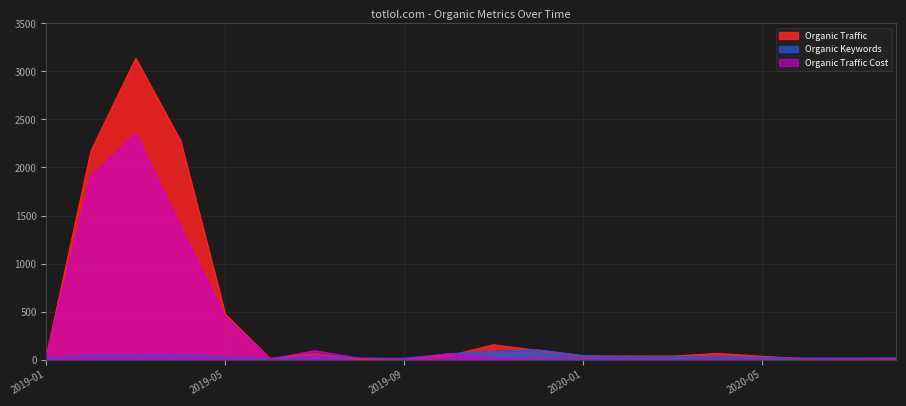

Reading left to right, list all the values displayed in this chart.

Organic Traffic: 2019-01=35	2019-02=2174	2019-03=3136	2019-04=2280	2019-05=474	2019-06=12	2019-07=61	2019-08=0	2019-09=6	2019-10=39	2019-11=154	2019-12=94	2020-01=37	2020-02=37	2020-03=36	2020-04=64	2020-05=34	2020-06=7	2020-07=7	2020-08=9
Organic Keywords: 2019-01=13	2019-02=47	2019-03=47	2019-04=48	2019-05=25	2019-06=8	2019-07=27	2019-08=15	2019-09=13	2019-10=60	2019-11=86	2019-12=101	2020-01=42	2020-02=28	2020-03=29	2020-04=32	2020-05=21	2020-06=15	2020-07=15	2020-08=17
Organic Traffic Cost: 2019-01=33	2019-02=1910	2019-03=2351	2019-04=1385	2019-05=446	2019-06=5	2019-07=91	2019-08=14	2019-09=0	2019-10=62	2019-11=10	2019-12=1	2020-01=0	2020-02=0	2020-03=0	2020-04=0	2020-05=0	2020-06=0	2020-07=1	2020-08=1